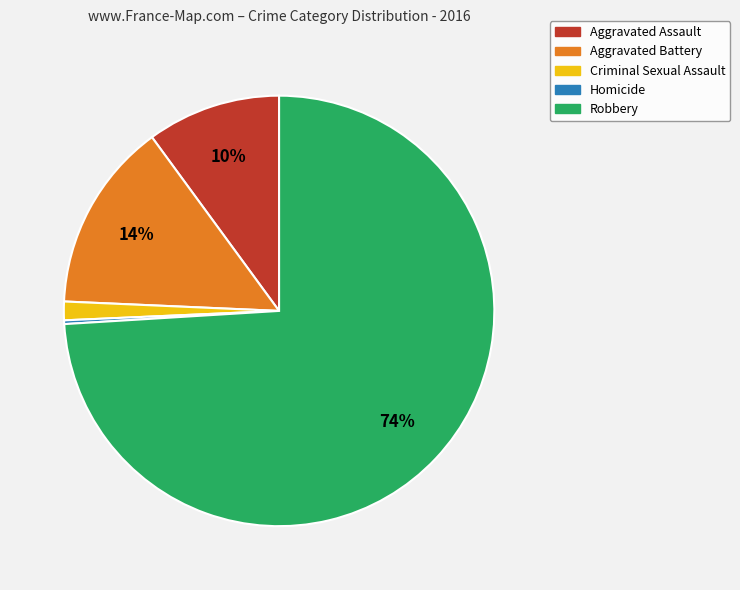

Count the number of slices in the pie.

5